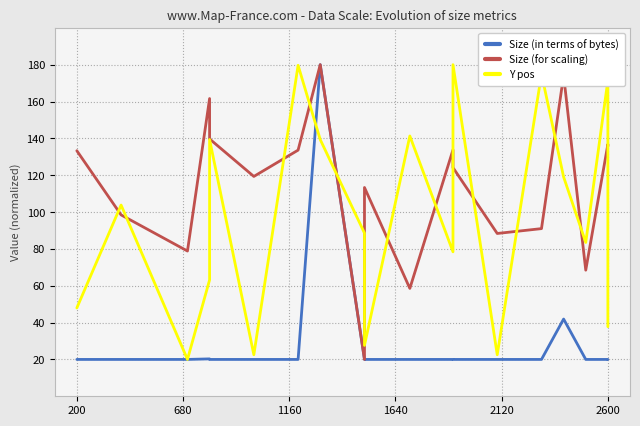

True or false: Y pos and Size (for scaling) cross at least once.

True